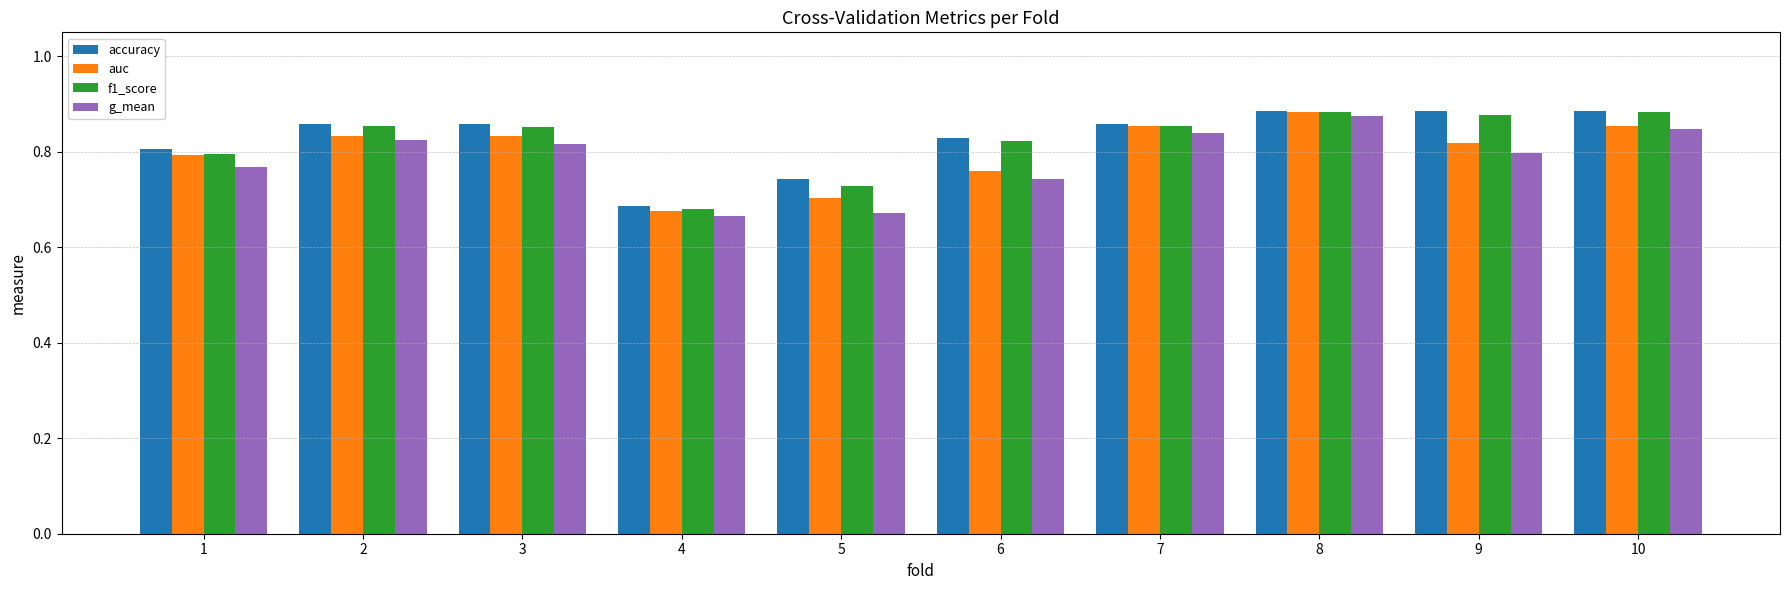

The value of auc at 10 is 1.5. True or false?

False